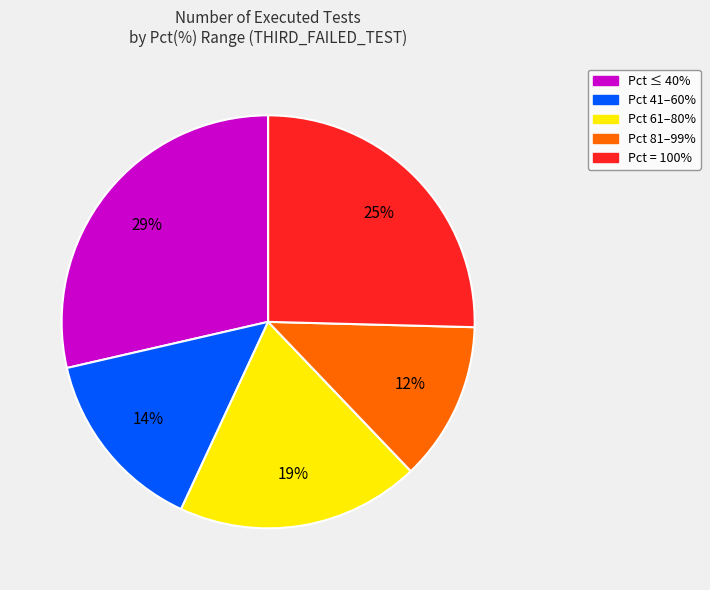

To the nearest percent, what is the average slice percentage?

20%